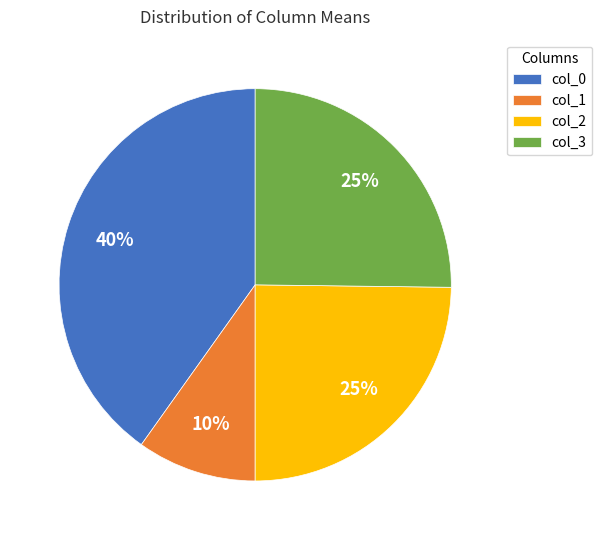

Which slice is the smallest?

col_1